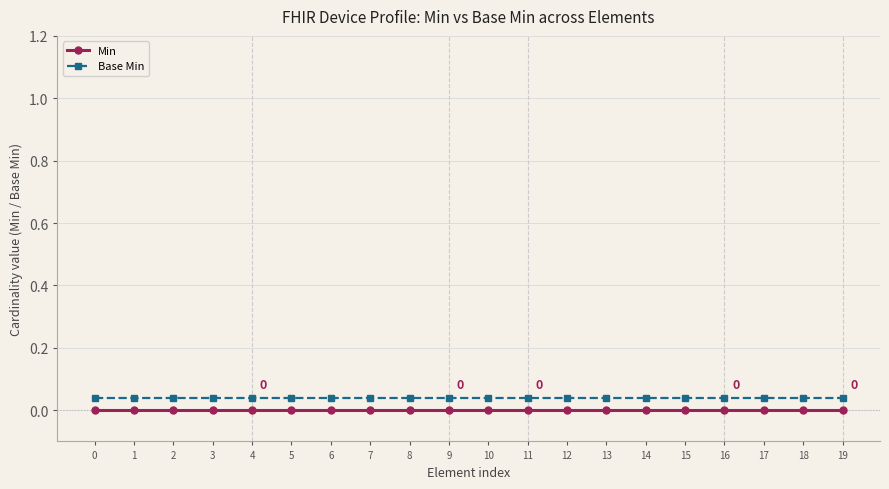

Rank the series by their maximum value, from highest to lowest.

Base Min, Min